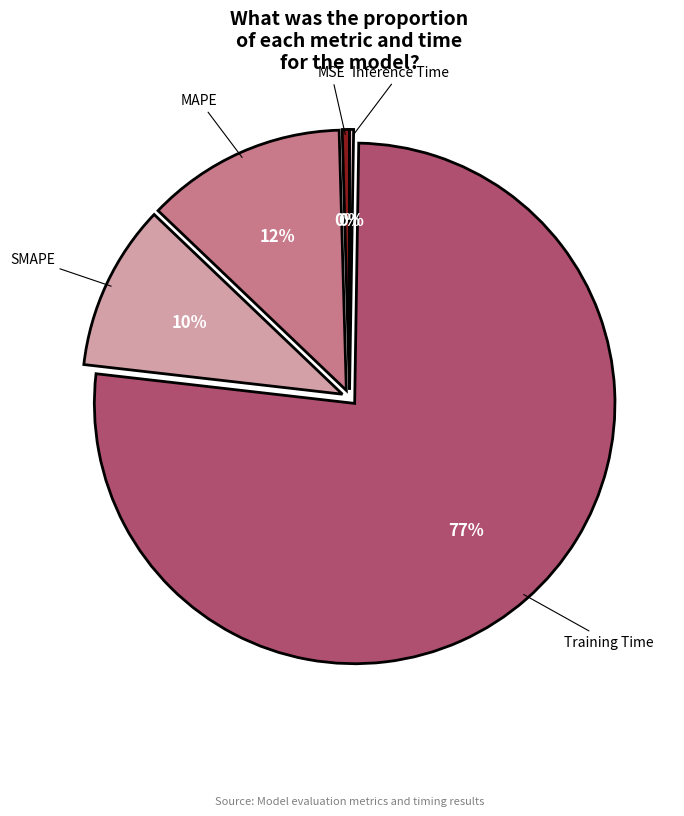

To the nearest percent, what is the average slice percentage?

20%